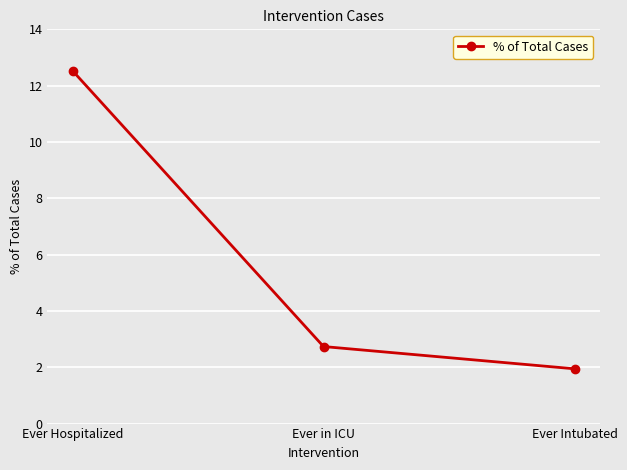

What position from the right is Ever in ICU?

2